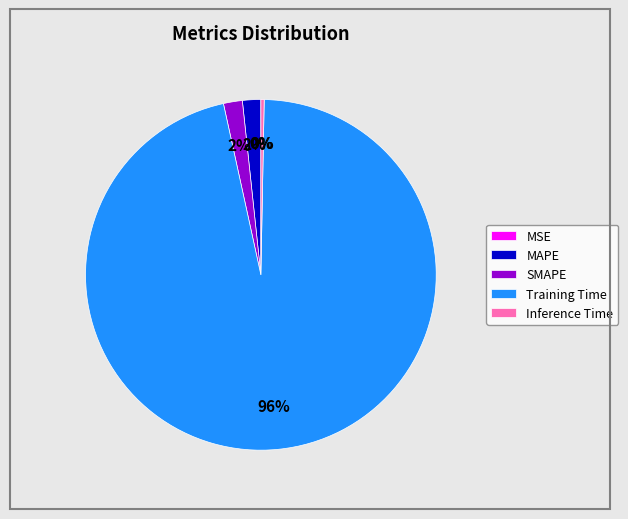

What is the largest slice in the pie chart?

Training Time